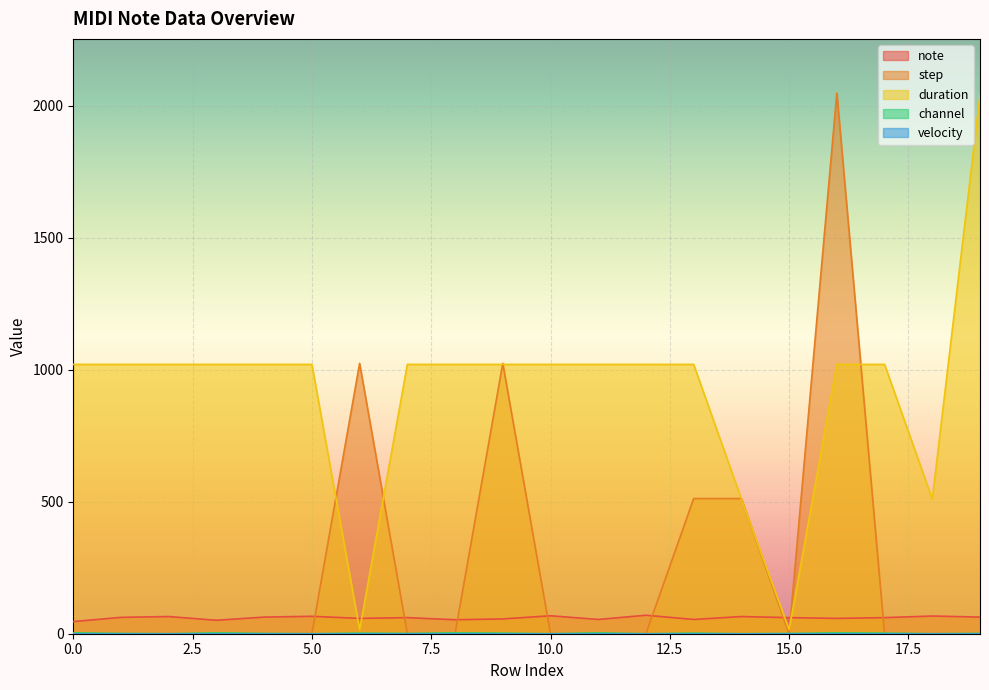

True or false: duration and note intersect in this chart.

True